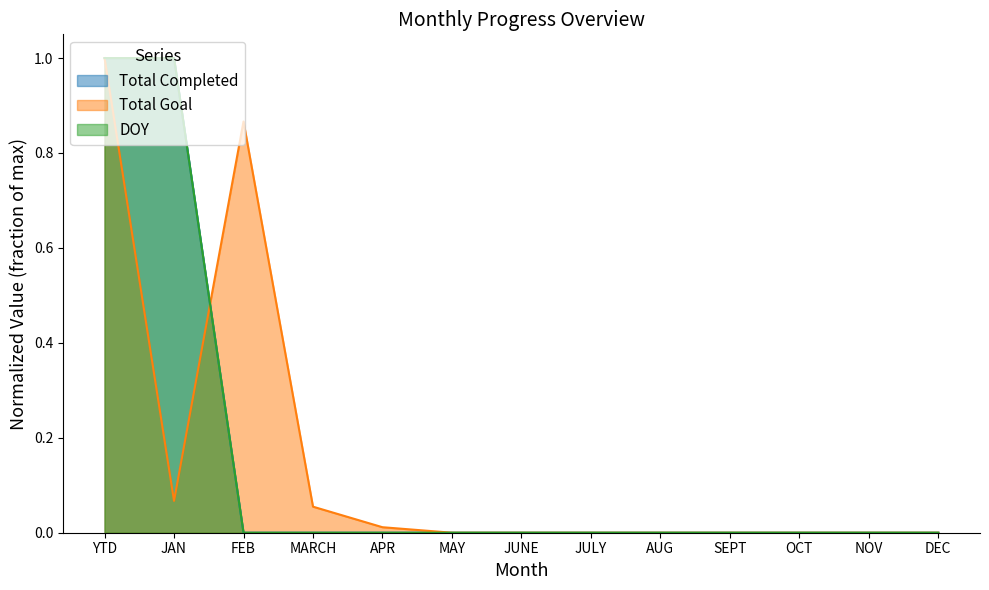

What is the greatest value displayed?

1.0